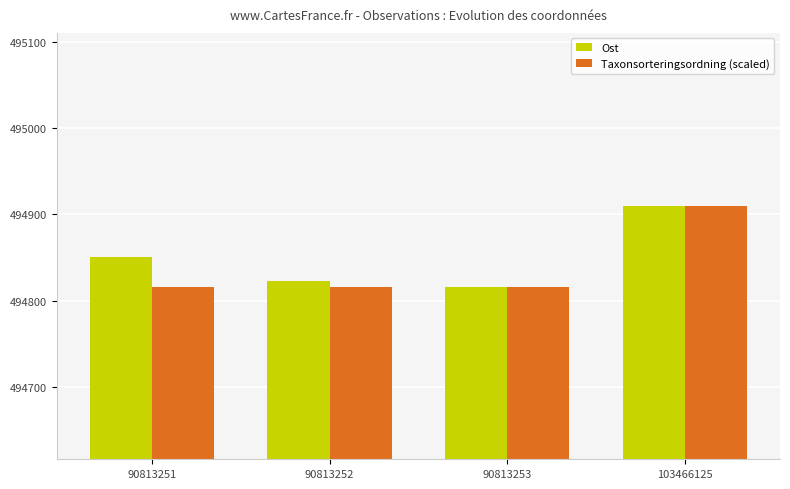

The Taxonsorteringsordning (scaled) series shows 216576.5 at 90813252. True or false?

False